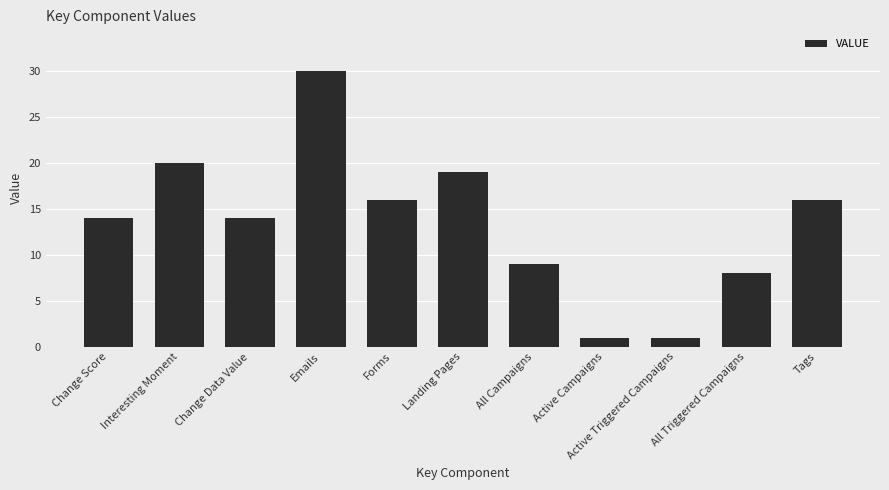

How many bars are there in total?

11